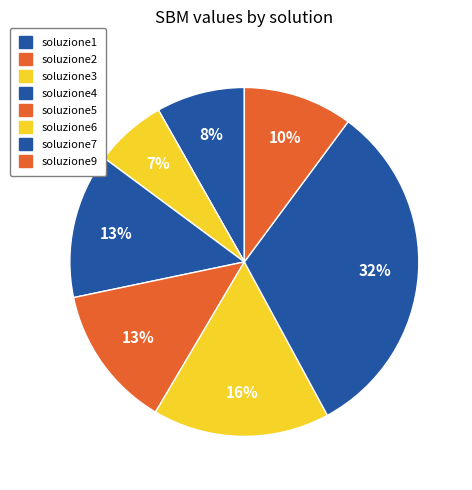

The soluzione1 slice represents 20% of the pie. True or false?

False